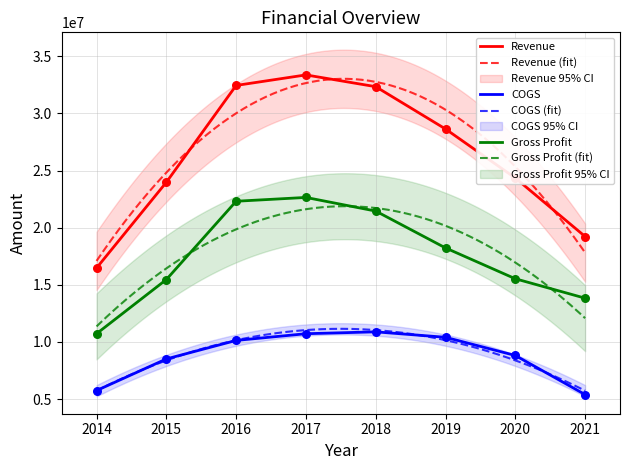

At which category is the sum across all series the highest?

2017